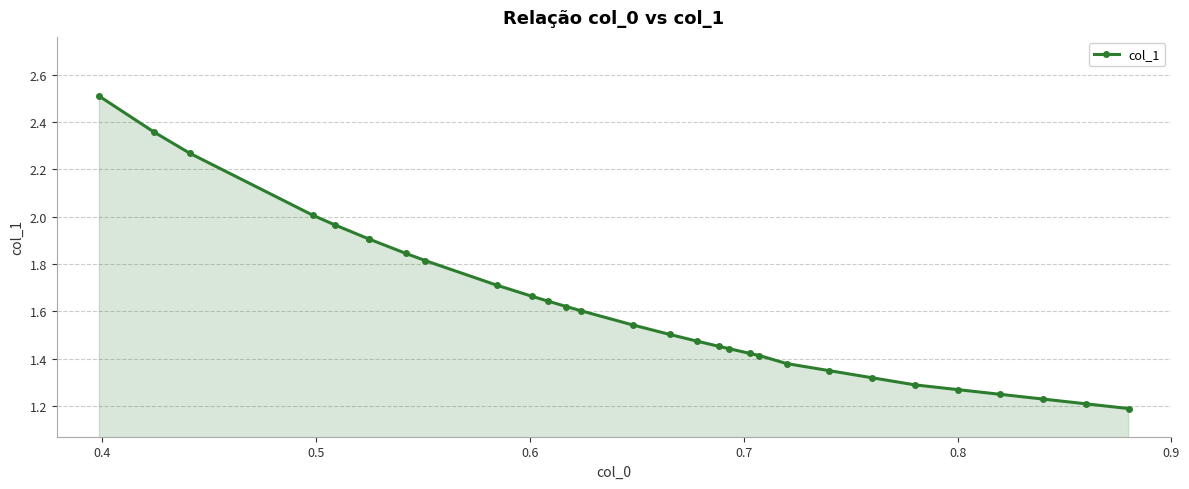

How many categories are shown in the chart?

30